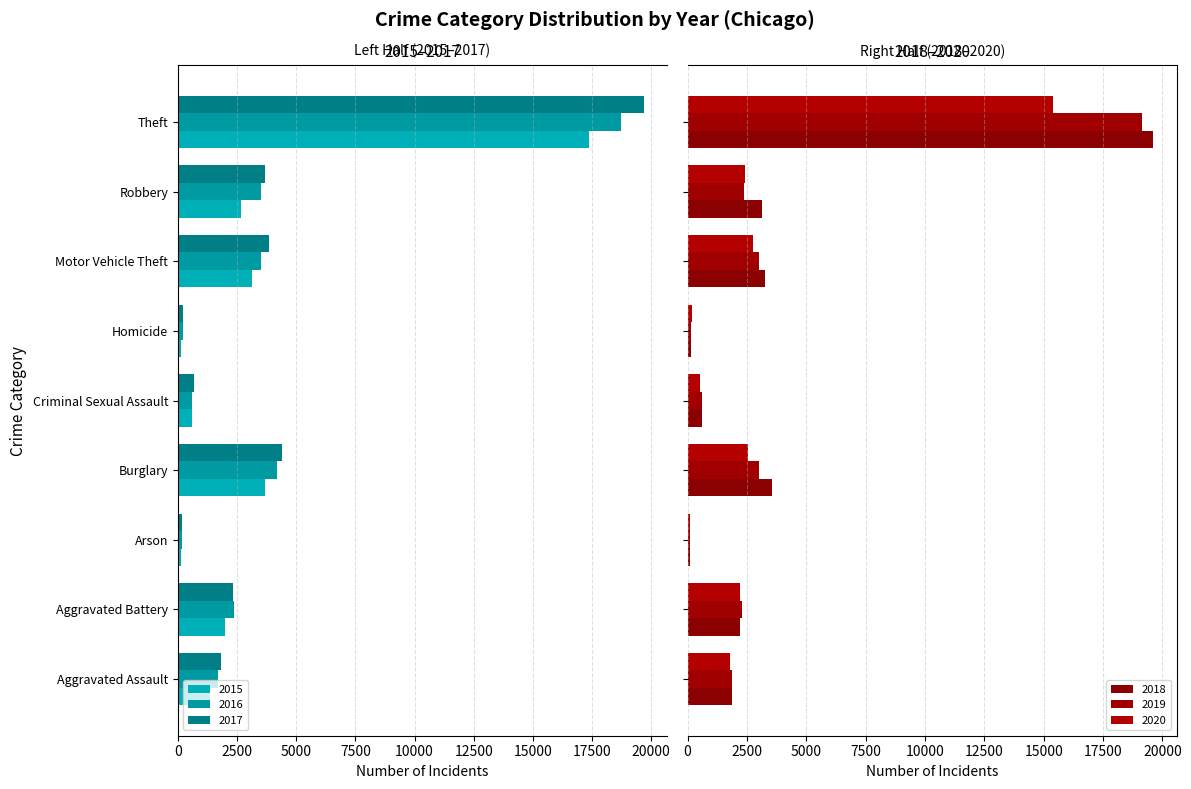

Are the bars grouped side by side (vs. stacked)?

Yes